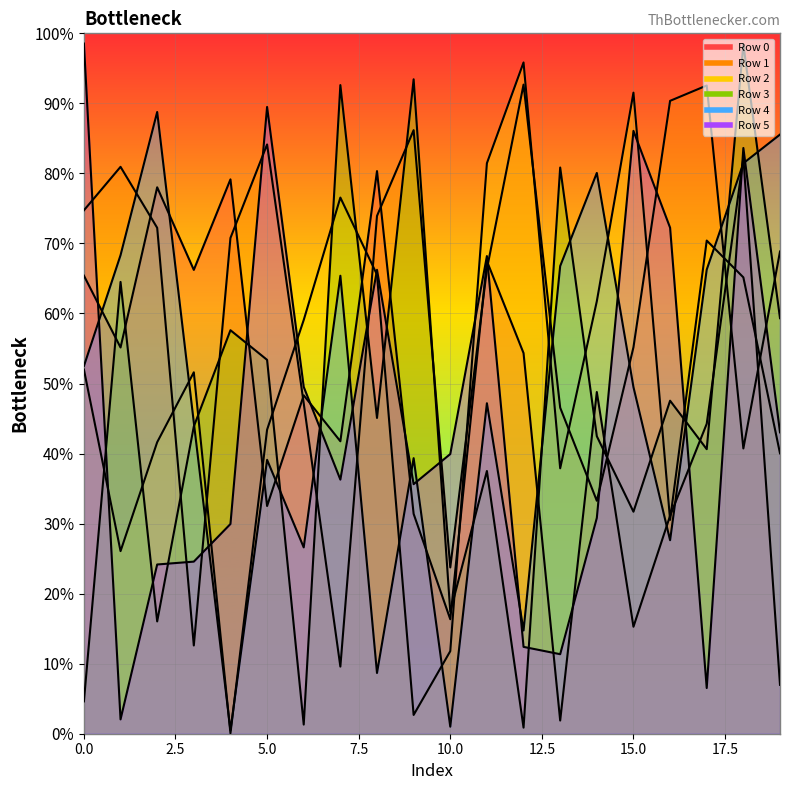

List the series in order of their peak value, highest first.

Row 5, Row 3, Row 2, Row 1, Row 4, Row 0